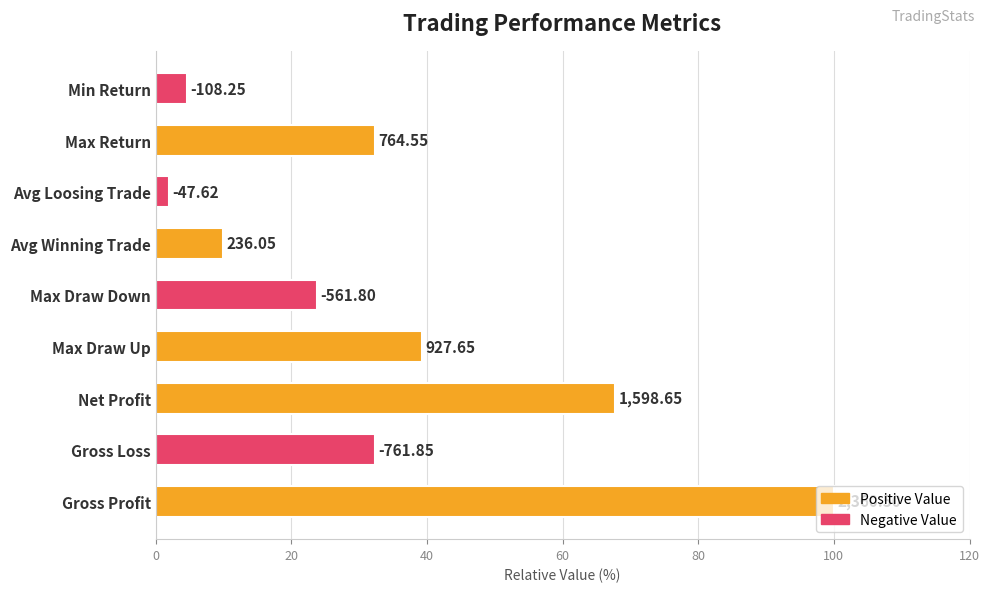

How many bars are there in total?

9